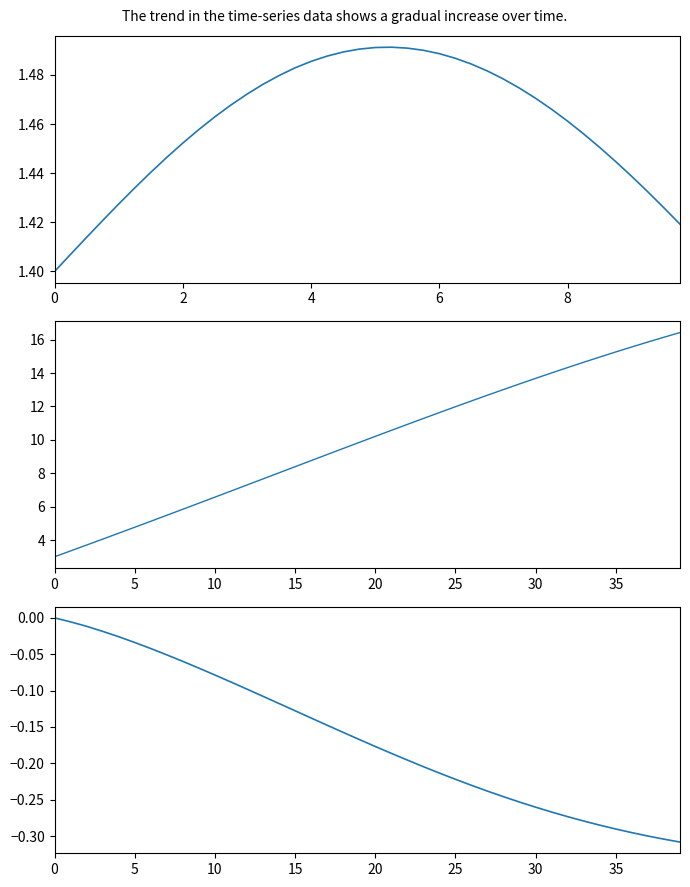

Reading left to right, what are all the values shown in this chart?

u: 1.4	1.4	1.4	1.4	1.4	1.4	1.4	1.4	1.5	1.5	1.5	1.5	1.5	1.5	1.5	1.5	1.5	1.5	1.5	1.5	1.5	1.5	1.5	1.5	1.5	1.5	1.5	1.5	1.5	1.5	1.5	1.5	1.5	1.5	1.5	1.4	1.4	1.4	1.4	1.4
x1: 3.0	3.4	3.7	4.1	4.4	4.8	5.1	5.5	5.8	6.2	6.6	6.9	7.3	7.7	8.0	8.4	8.8	9.1	9.5	9.8	10.2	10.6	10.9	11.3	11.6	12.0	12.3	12.7	13.0	13.4	13.7	14.0	14.3	14.6	15.0	15.3	15.6	15.9	16.1	16.4
v: 0.0	-0.0	-0.0	-0.0	-0.0	-0.0	-0.0	-0.1	-0.1	-0.1	-0.1	-0.1	-0.1	-0.1	-0.1	-0.1	-0.1	-0.1	-0.2	-0.2	-0.2	-0.2	-0.2	-0.2	-0.2	-0.2	-0.2	-0.2	-0.2	-0.3	-0.3	-0.3	-0.3	-0.3	-0.3	-0.3	-0.3	-0.3	-0.3	-0.3